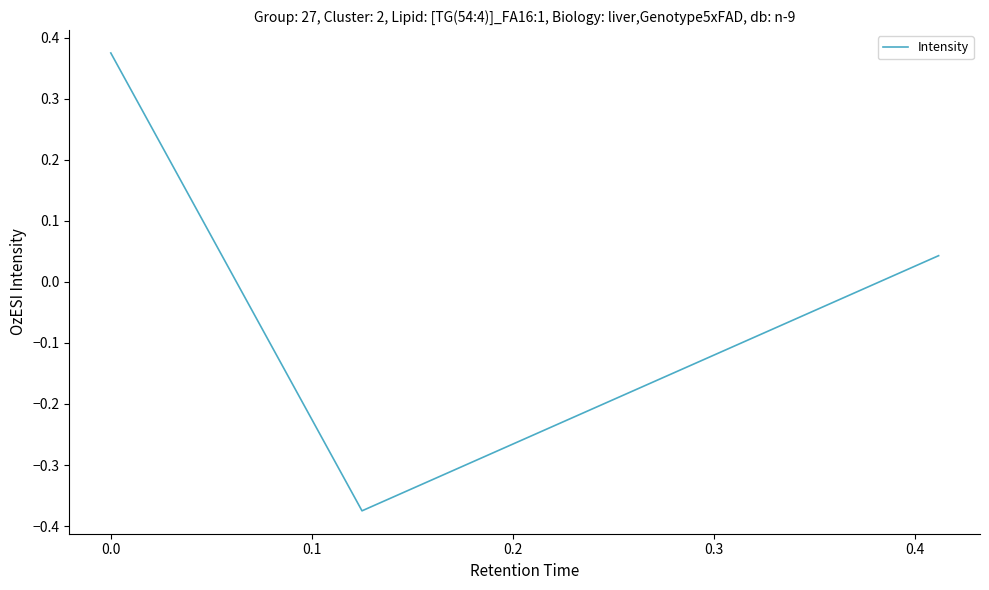

What is the difference between the maximum and second lowest values?

0.3